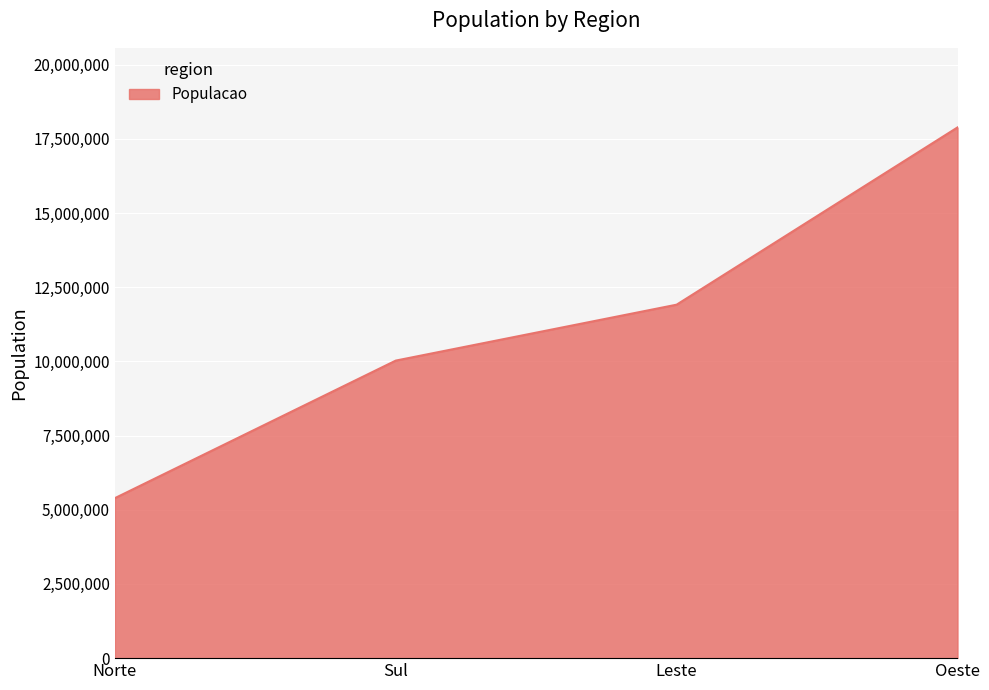

What position from the right is Sul?

3